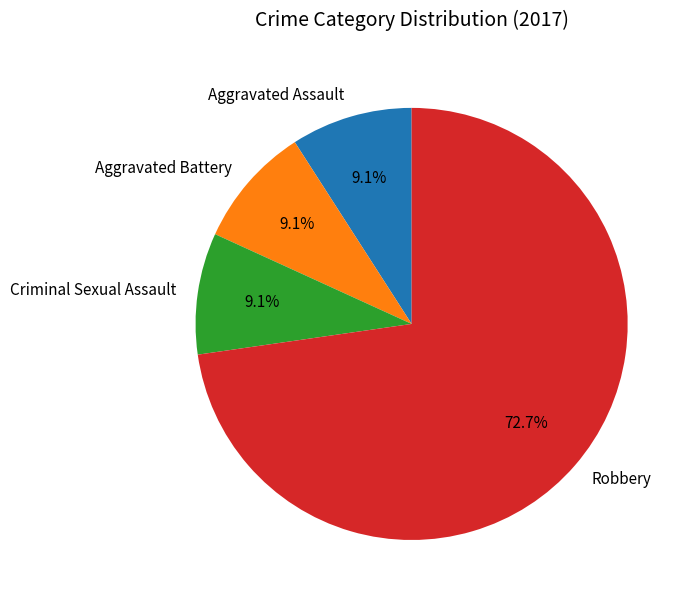

True or false: Robbery accounts for 82% of the total.

False